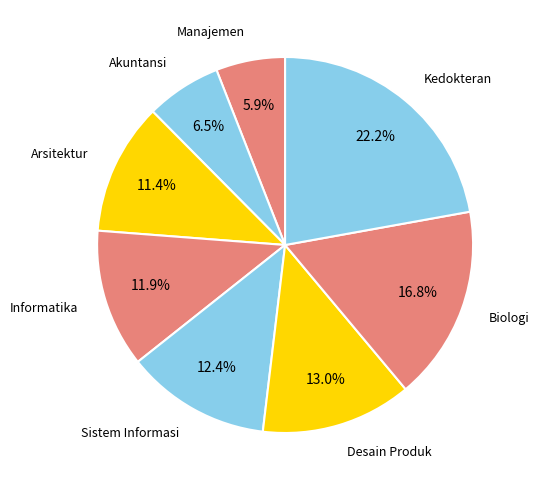

Which category has the smallest portion of the pie?

Manajemen